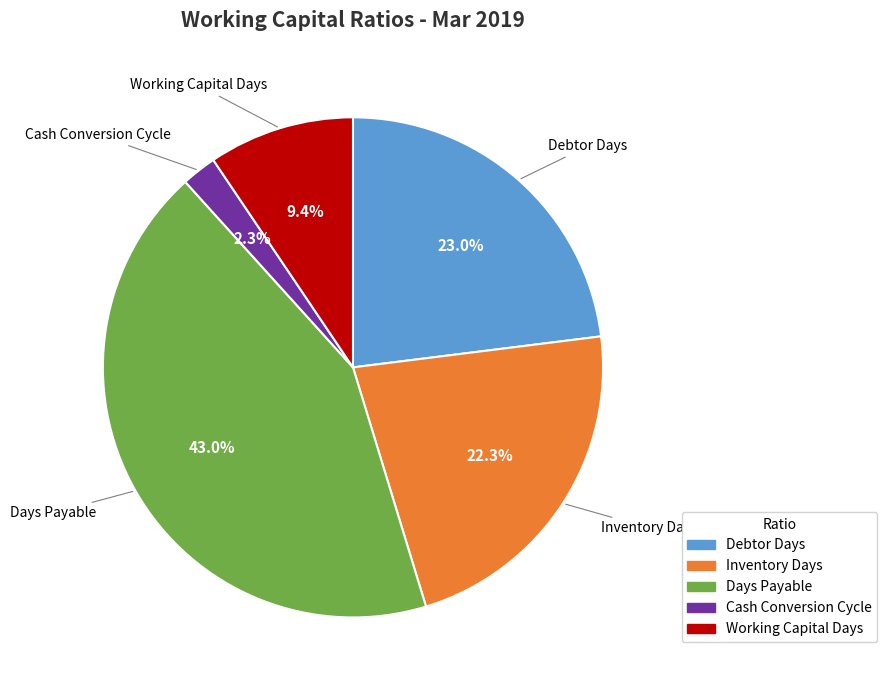

Count the number of slices in the pie.

5